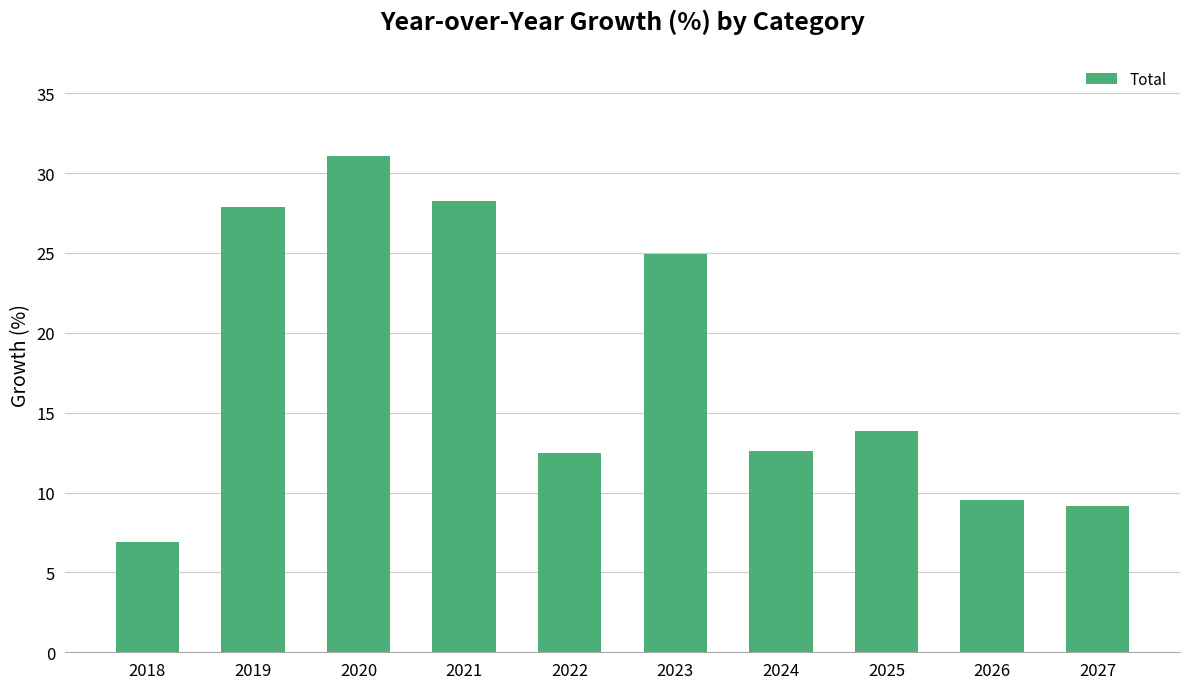

What is the maximum value shown in the chart?

31.0